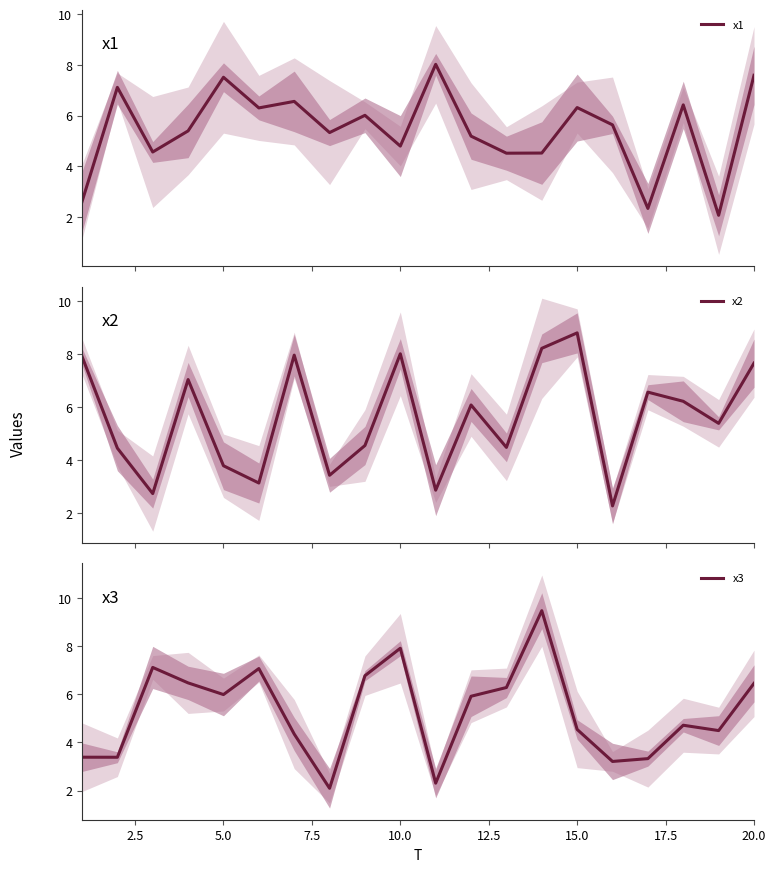

What are all the series names shown in the legend?

x1, x2, x3